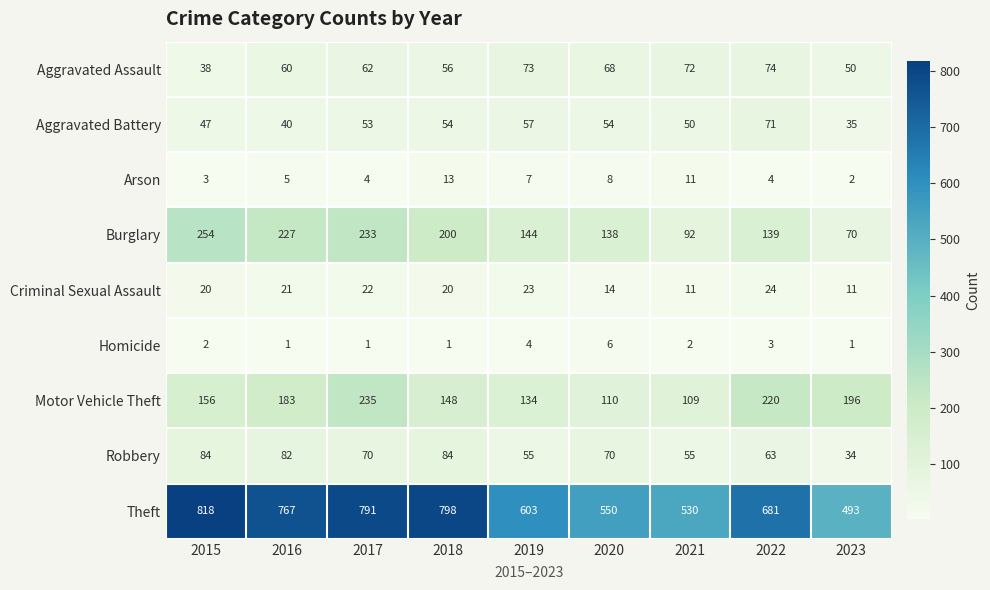

True or false: Criminal Sexual Assault has a value of 34 at 2016.

False